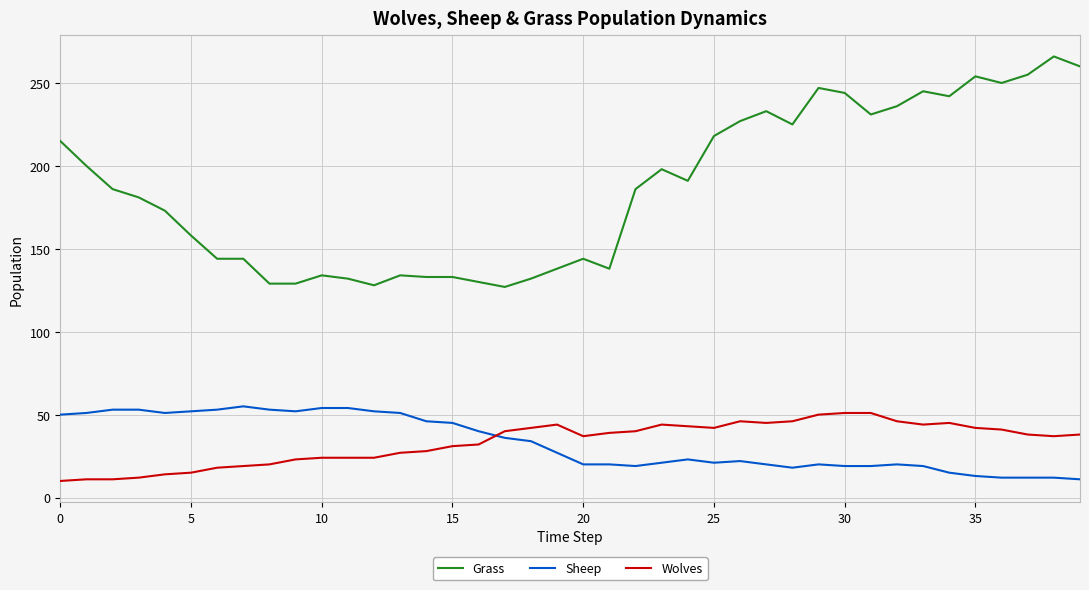

Which series has the widest spread of values?

Grass